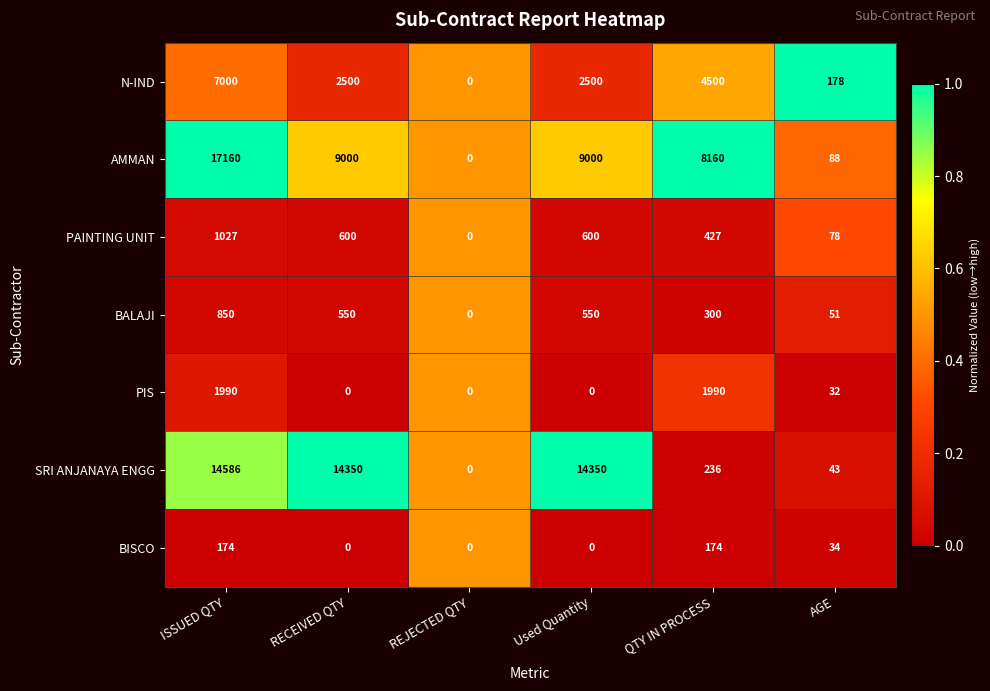

True or false: SRI ANJANAYA ENGG has a value of 43 at AGE.

True